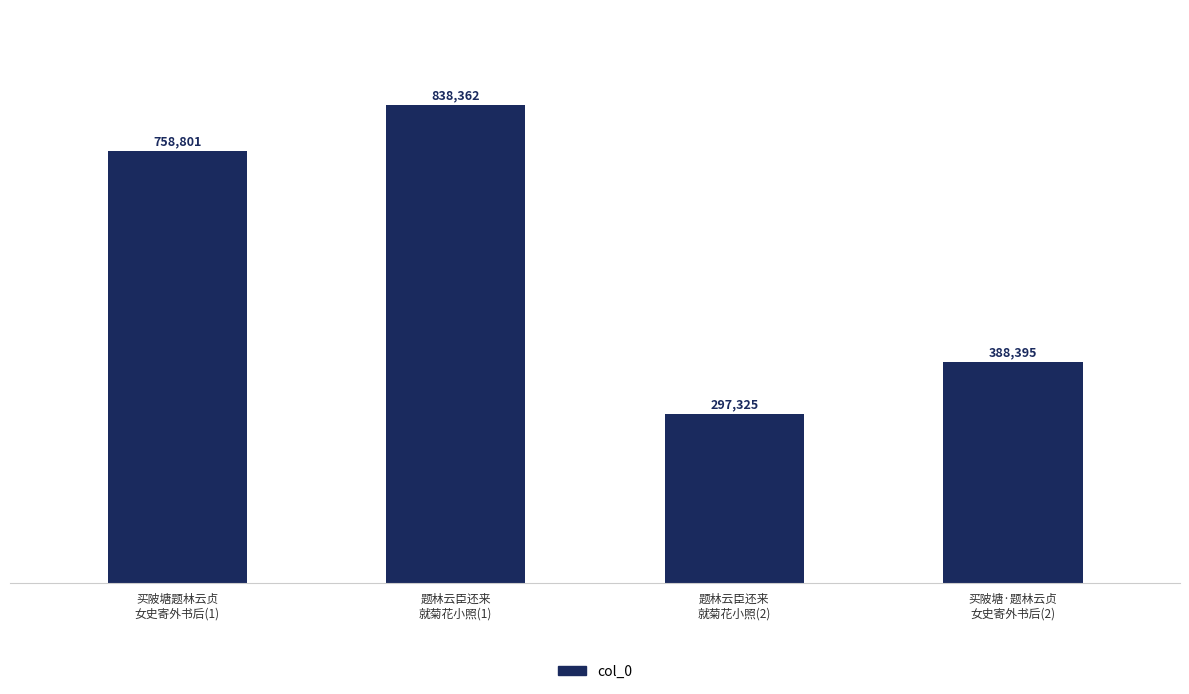

Which has a higher value, 题林云臣还来
就菊花小照(2) or 买陂塘题林云贞
女史寄外书后(1)?

买陂塘题林云贞
女史寄外书后(1)